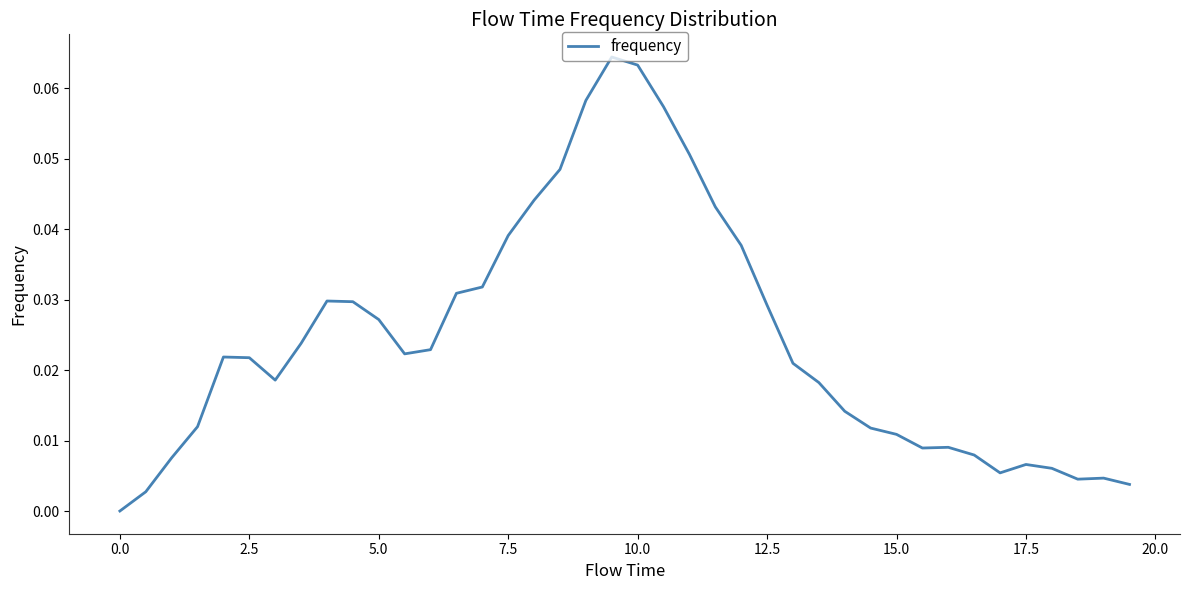

What is the greatest value displayed?

0.1